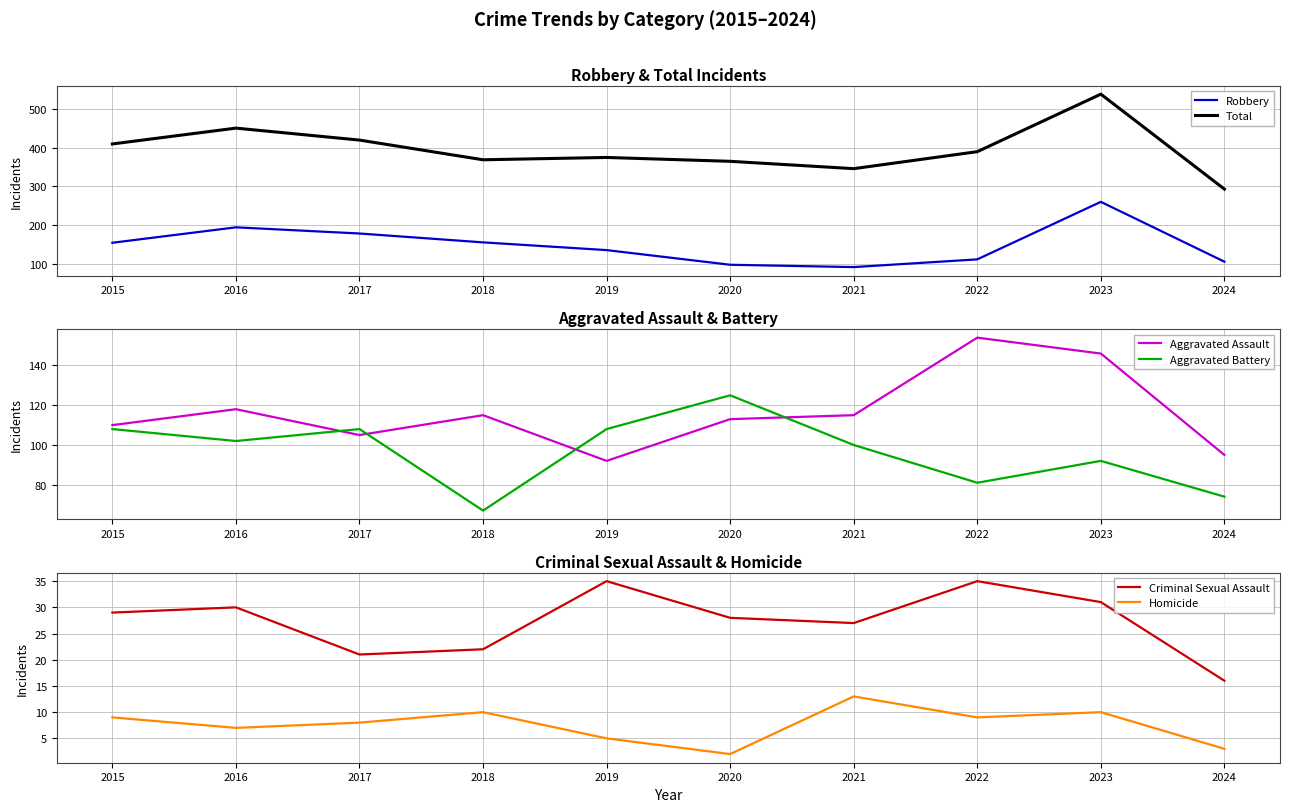

At which category does Total reach its first local peak?

2016